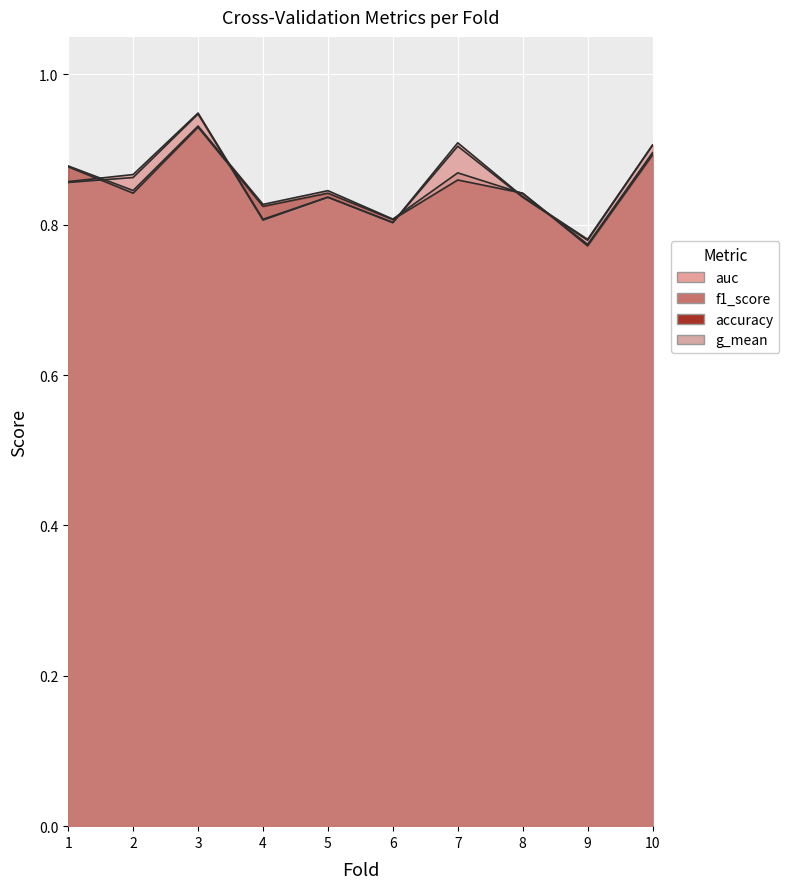

Which series has the largest range (max minus min)?

auc